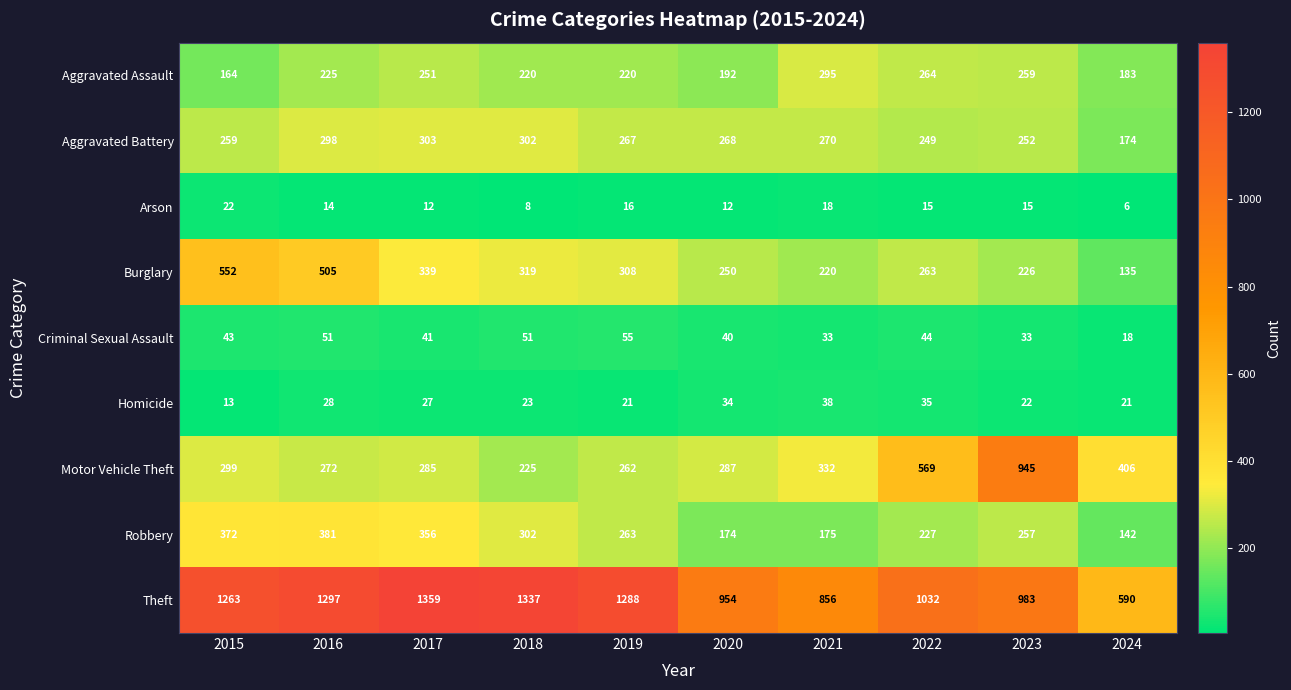

Which category has the lowest value in the Arson series?

2024